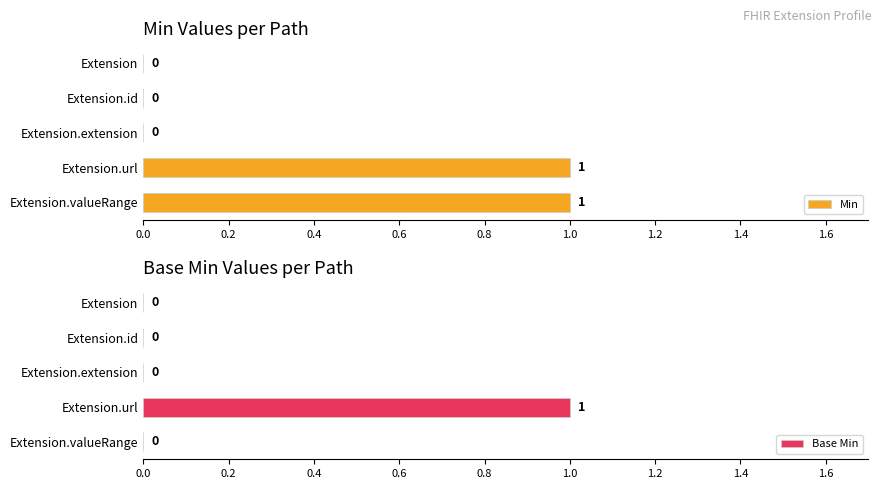

List the series in order of their peak value, lowest first.

Min, Base Min